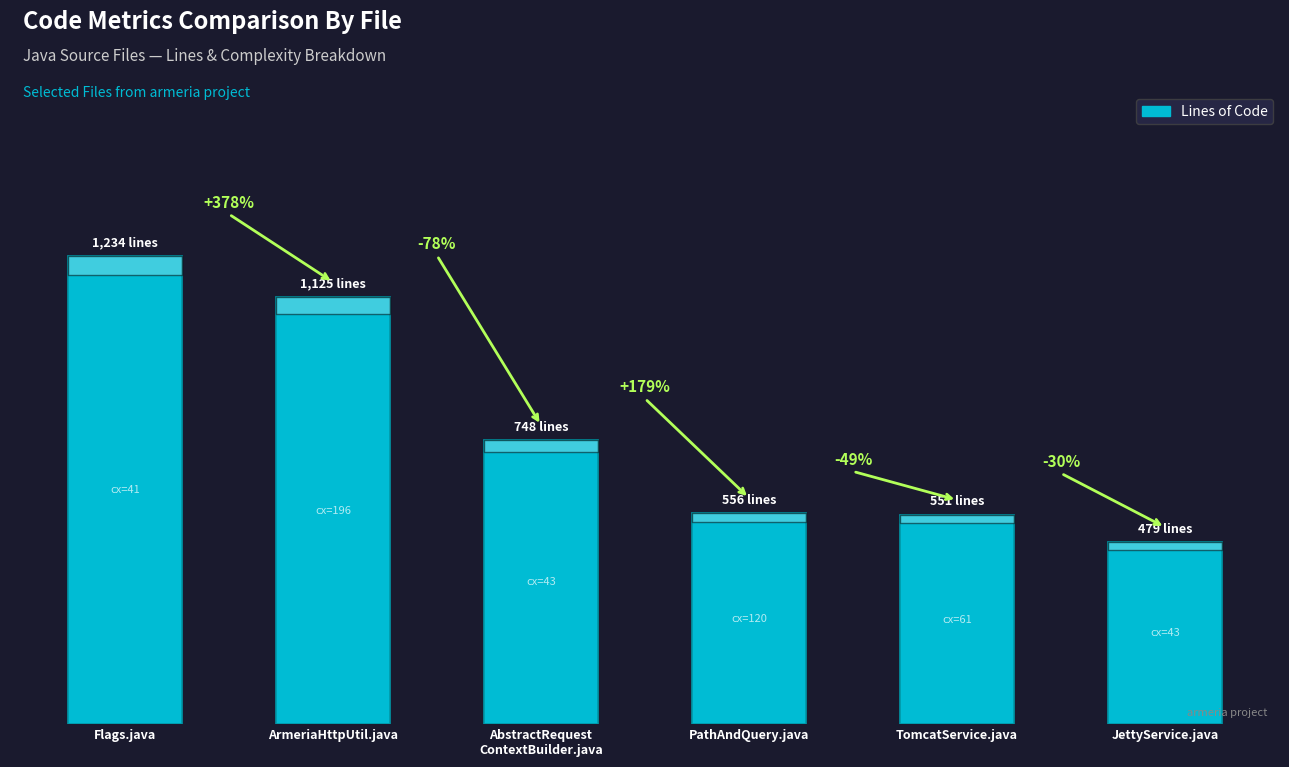

Are the bars horizontal?

No